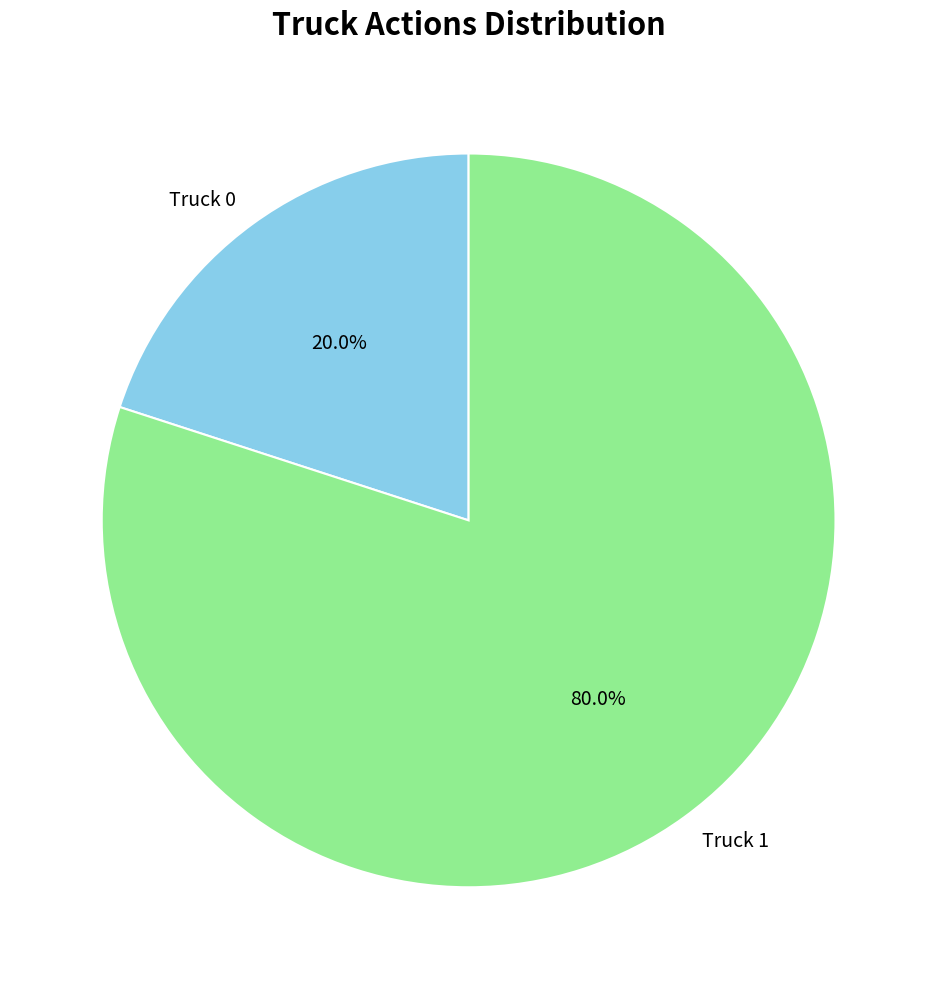

To the nearest percent, what percentage of the pie is Truck 0?

20%